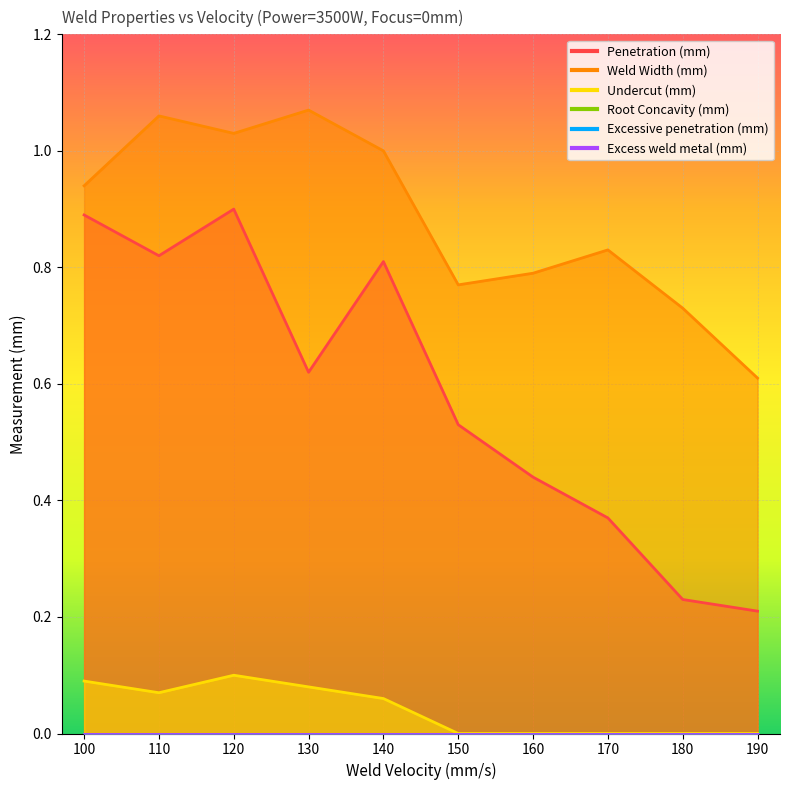

What is the difference between the maximum and minimum values in the Undercut (mm) series?

0.1